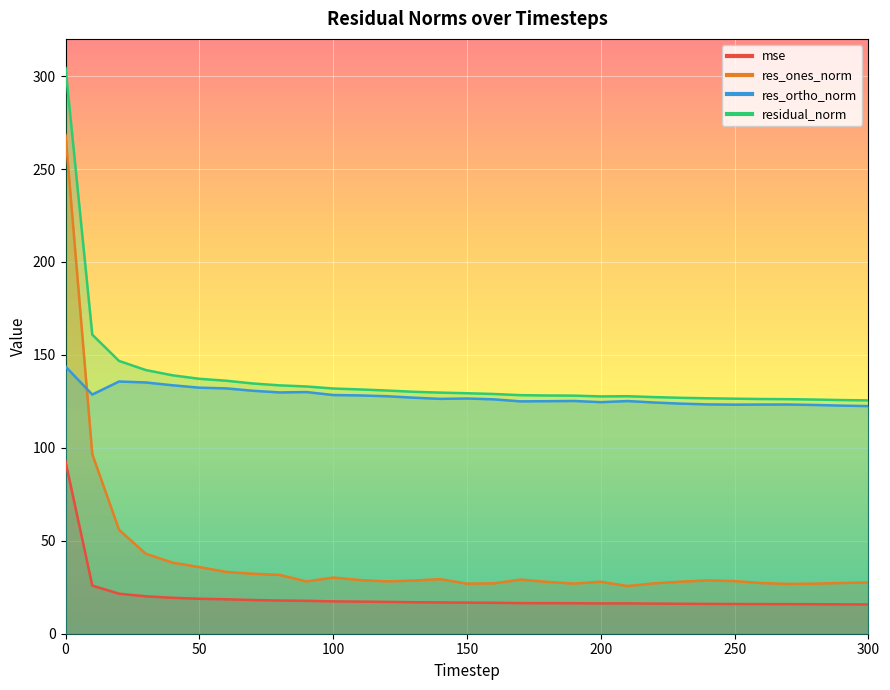

Between 0 and 80, which series saw the biggest shift?

res_ones_norm